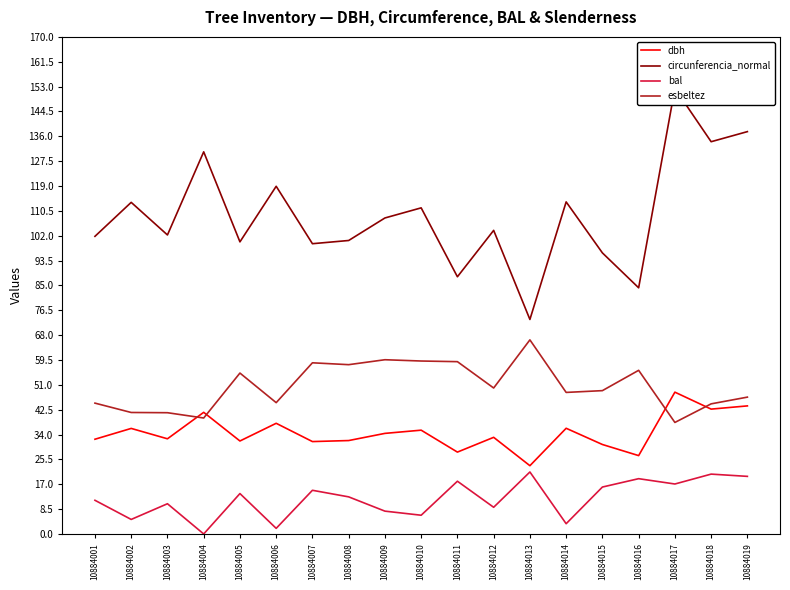

Count the number of categories in the chart.

19